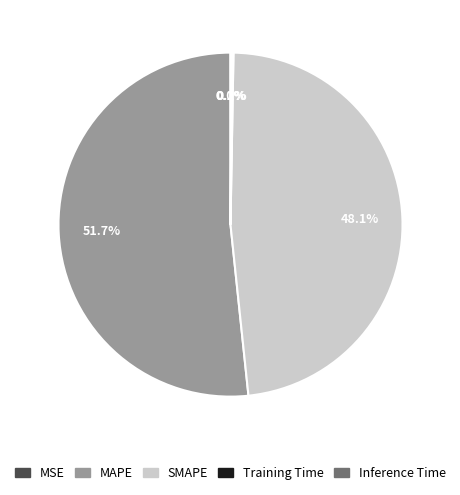

Which slice represents more than half of the pie?

MAPE